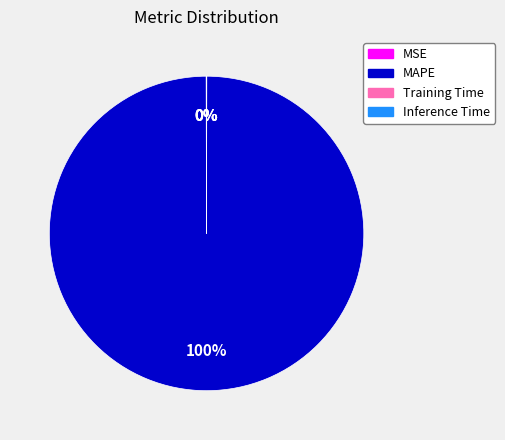

Which slice is the largest?

MAPE